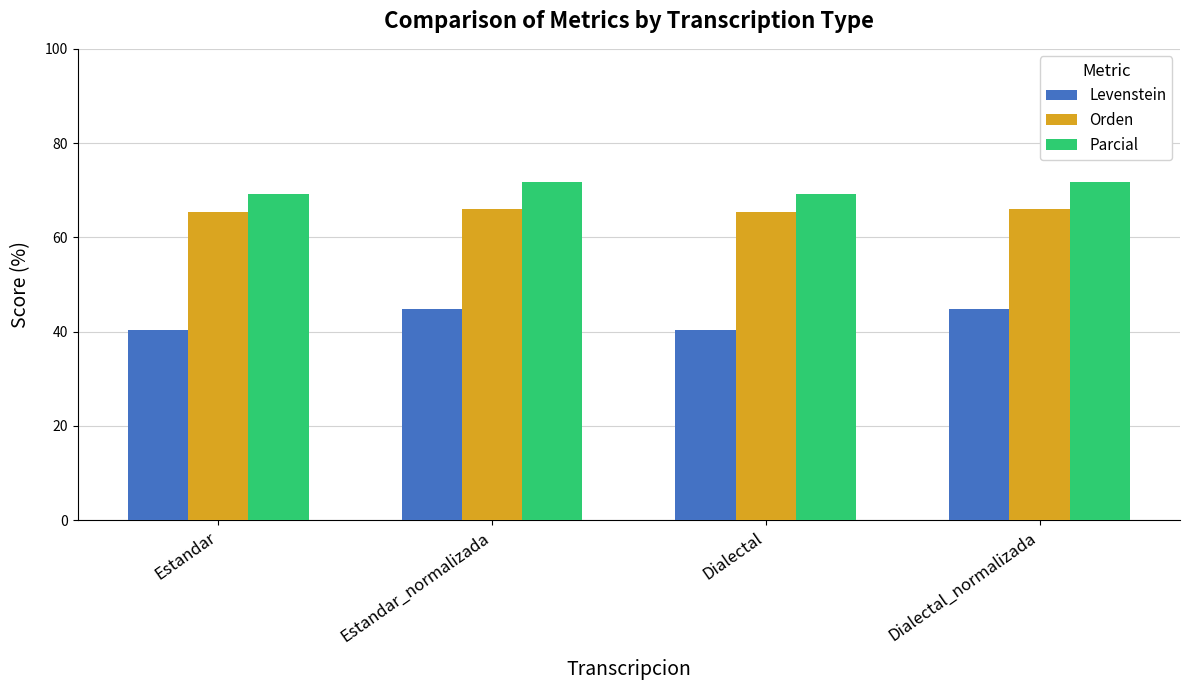

Are the bars grouped side by side (vs. stacked)?

Yes